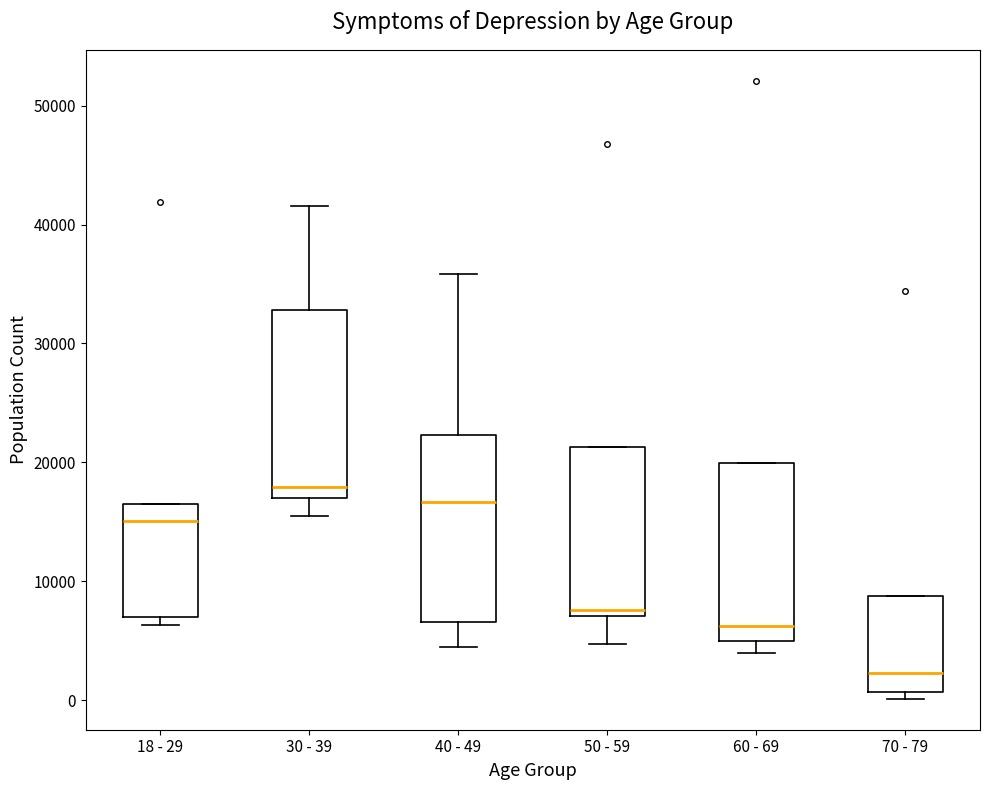

Reading left to right, read every box against the y-axis: the position of its median line, the range the box covers, and the ends of its whiskers. The values are not printed on the chart, so give them approximately, as read against the axis.

18 - 29: median 15000, box 7000 to 17000, whiskers 6000 to 17000
30 - 39: median 18000, box 17000 to 33000, whiskers 16000 to 42000
40 - 49: median 17000, box 7000 to 22000, whiskers 4000 to 36000
50 - 59: median 8000, box 7000 to 21000, whiskers 5000 to 21000
60 - 69: median 6000, box 5000 to 20000, whiskers 4000 to 20000
70 - 79: median 2000, box 1000 to 9000, whiskers 0 to 9000